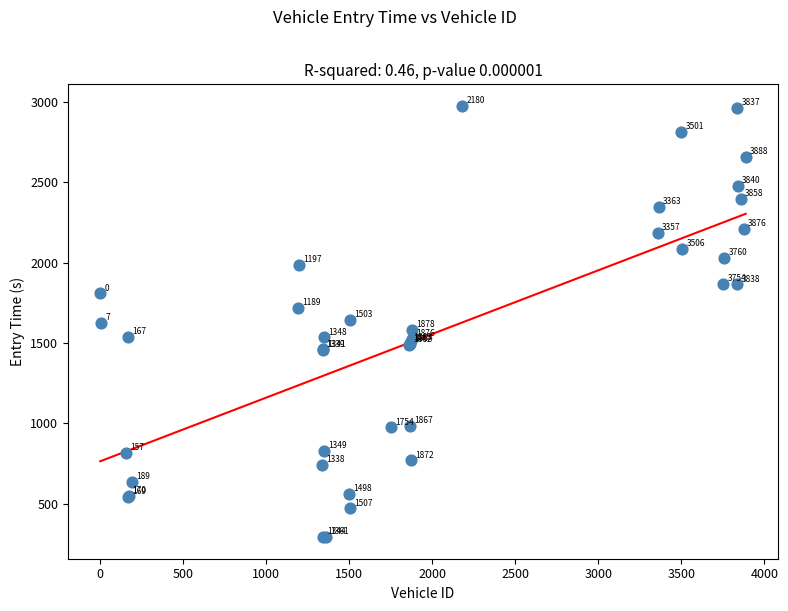

What Y value in the scatter plot is closest to 1633?

1641.3